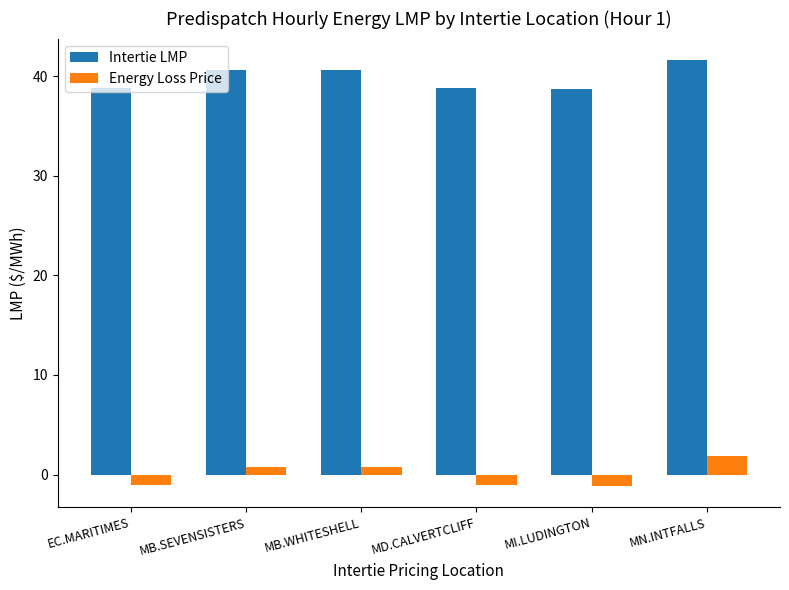

Which series has the largest range (max minus min)?

Intertie LMP